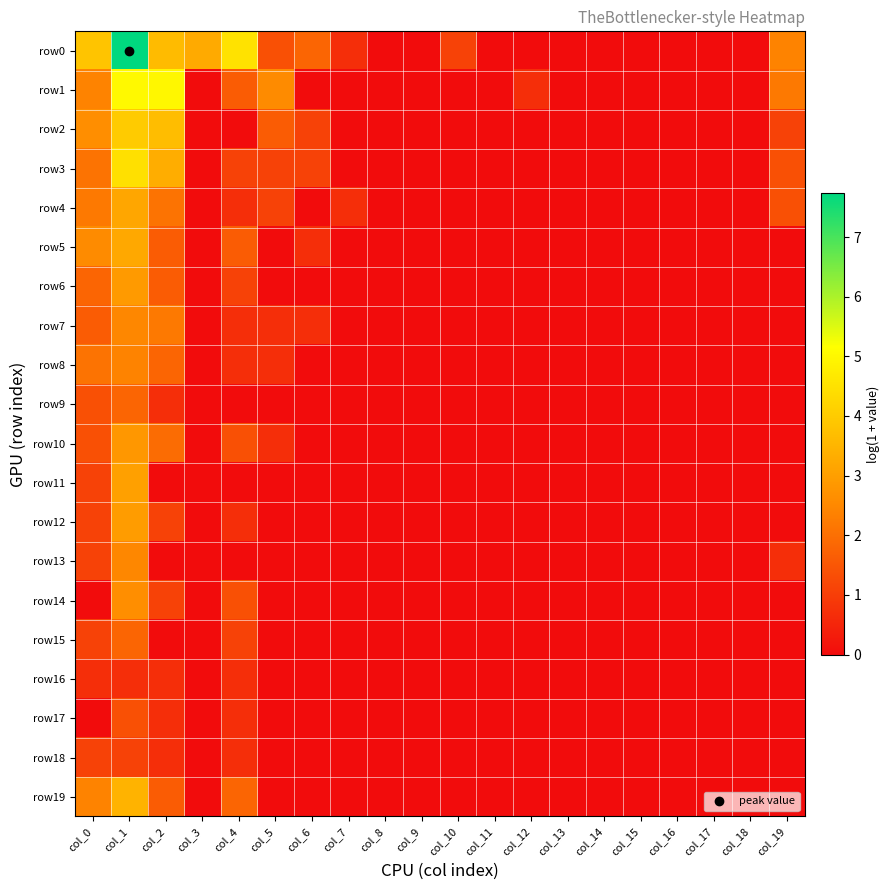

At how many categories does at least one series exceed 2?

7